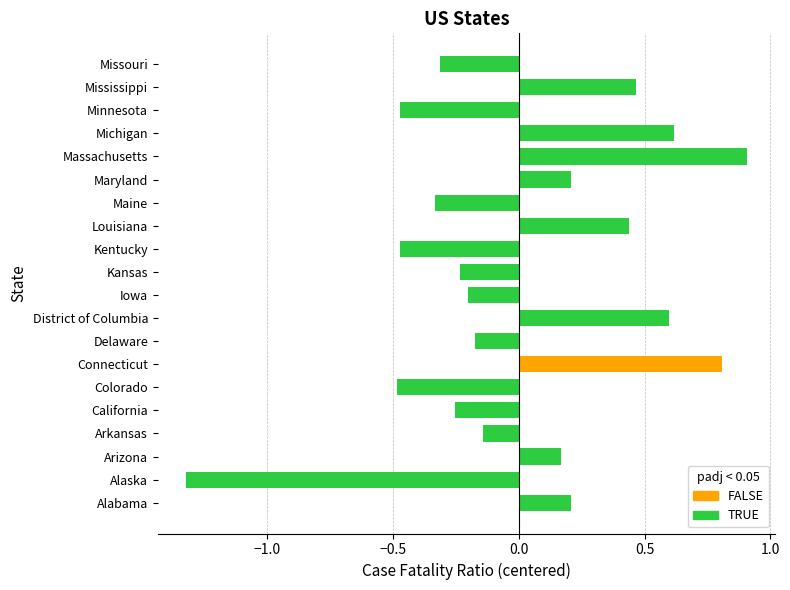

What is the sum of the values at Connecticut and Kansas?

0.6